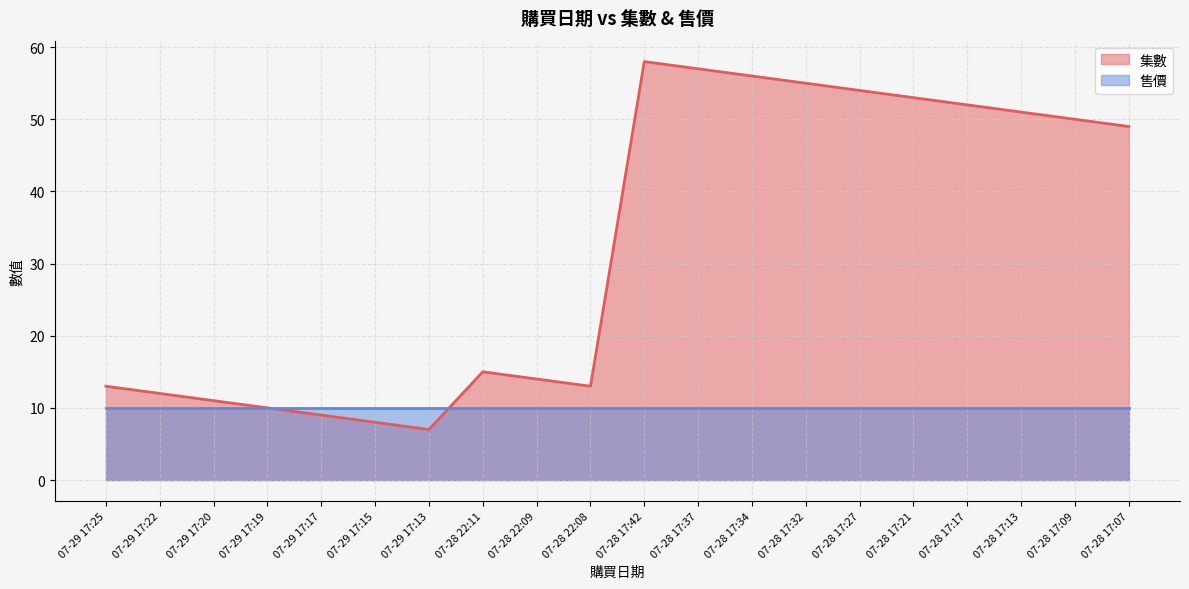

At 07-28 17:09, list the series in order from largest to smallest.

集數, 售價